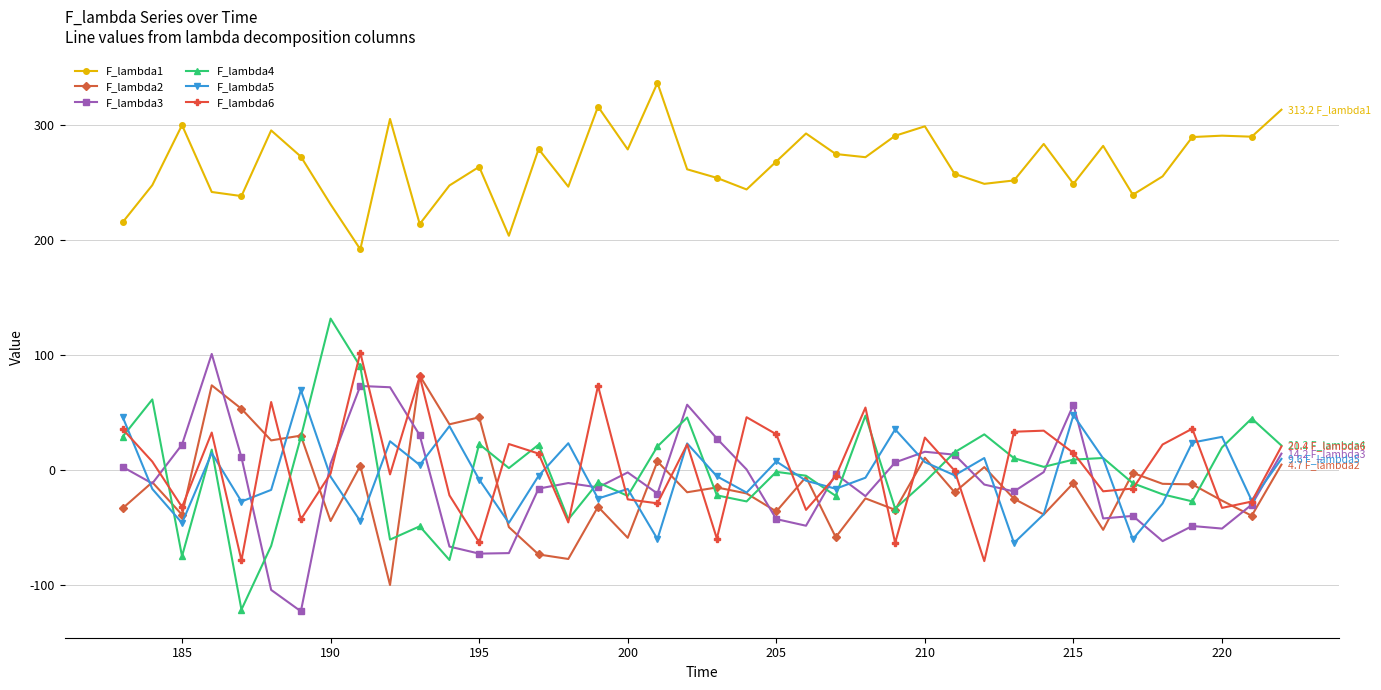

How many interior local valleys does the F_lambda6 series have?

13